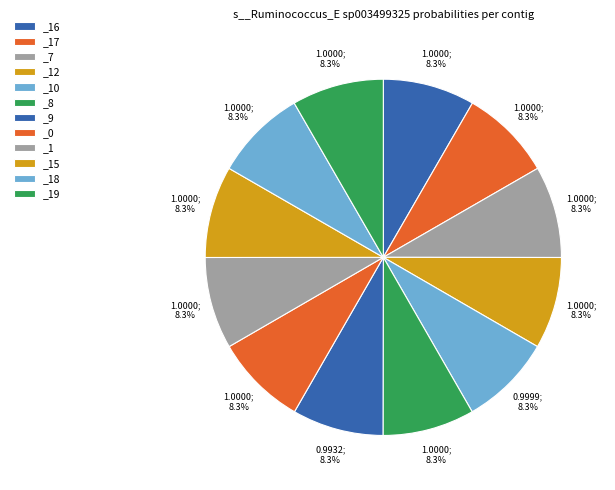

Rank the categories by value from highest to lowest.

GB_GCA_003499325.1_7.fasta, GB_GCA_003499325.1_16.fasta, GB_GCA_003499325.1_17.fasta, GB_GCA_003499325.1_12.fasta, GB_GCA_003499325.1_8.fasta, GB_GCA_003499325.1_18.fasta, GB_GCA_003499325.1_0.fasta, GB_GCA_003499325.1_19.fasta, GB_GCA_003499325.1_15.fasta, GB_GCA_003499325.1_1.fasta, GB_GCA_003499325.1_10.fasta, GB_GCA_003499325.1_9.fasta